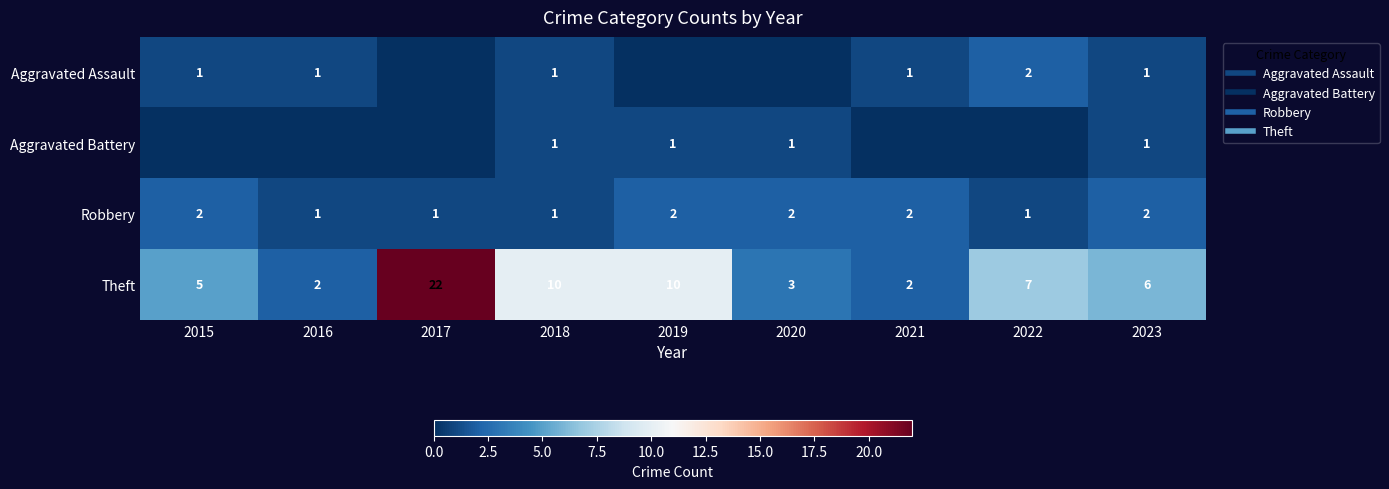

Which has a higher value, 2016 or 2022?

2022